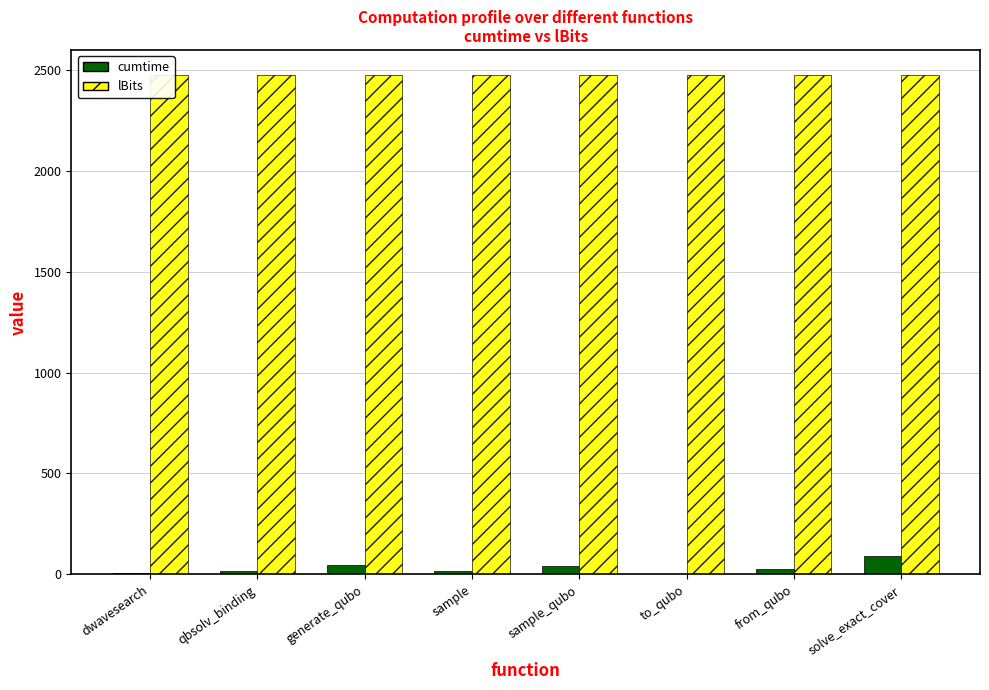

Which series has the widest spread of values?

cumtime